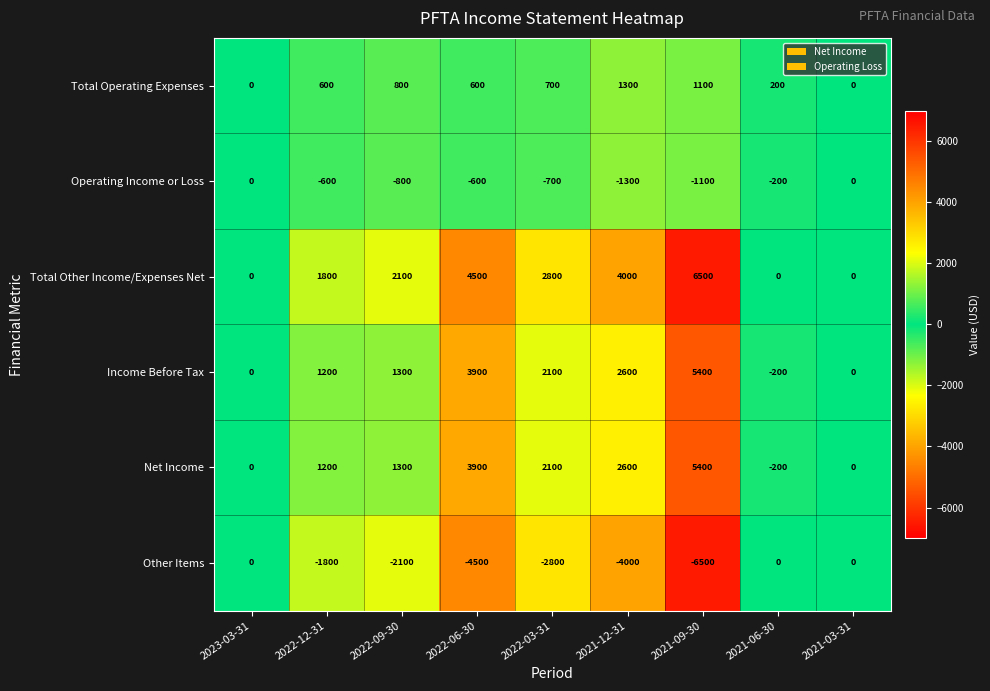

Is the value of Income Before Tax at 2022-09-30 greater than the value of Operating Income or Loss at 2021-06-30?

Yes